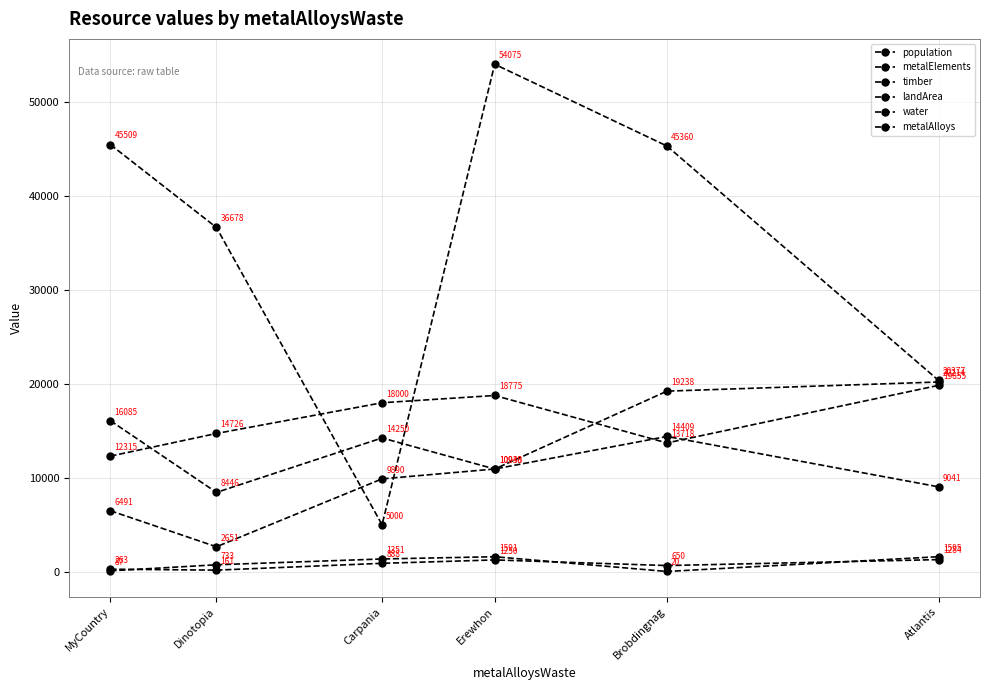

True or false: landArea and metalAlloys intersect in this chart.

False